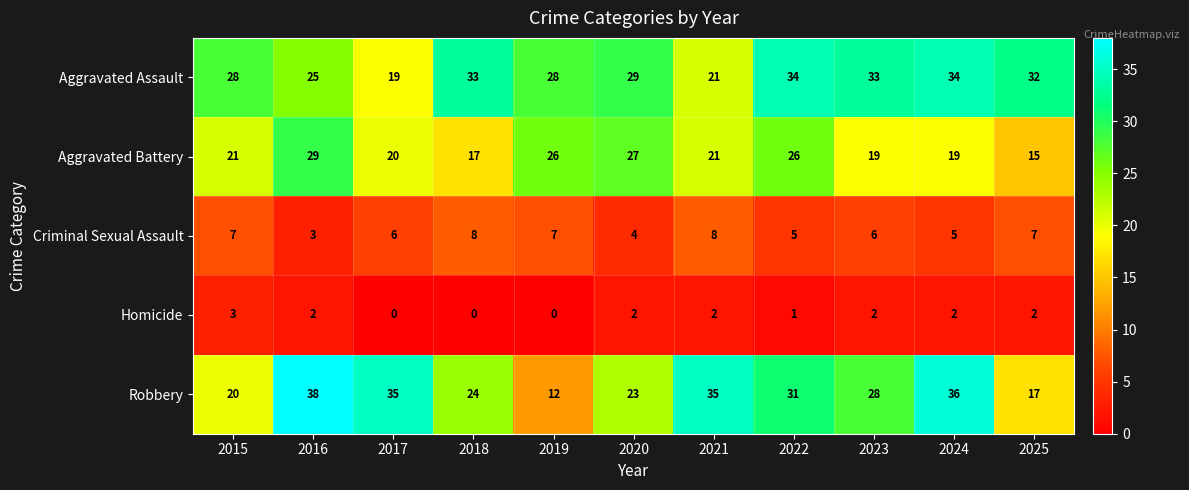

Count the number of data series in this chart.

5